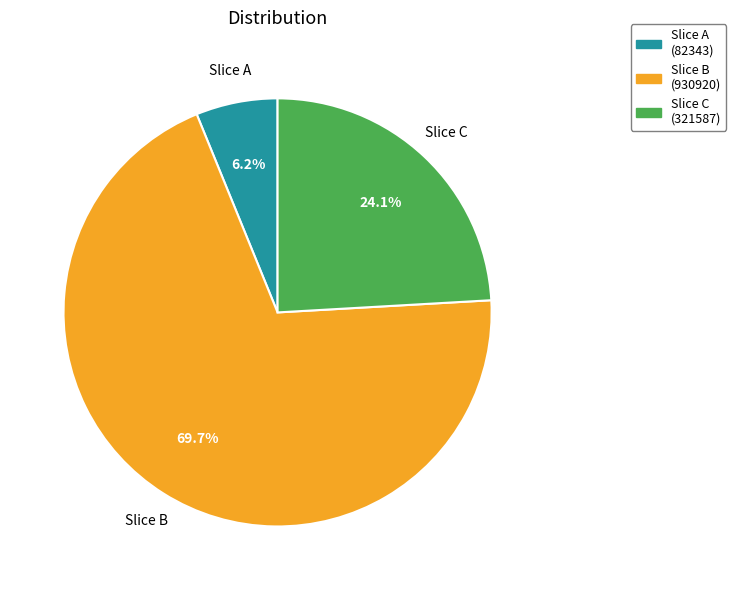

Is the sum of Slice A and Slice C greater than half?

No